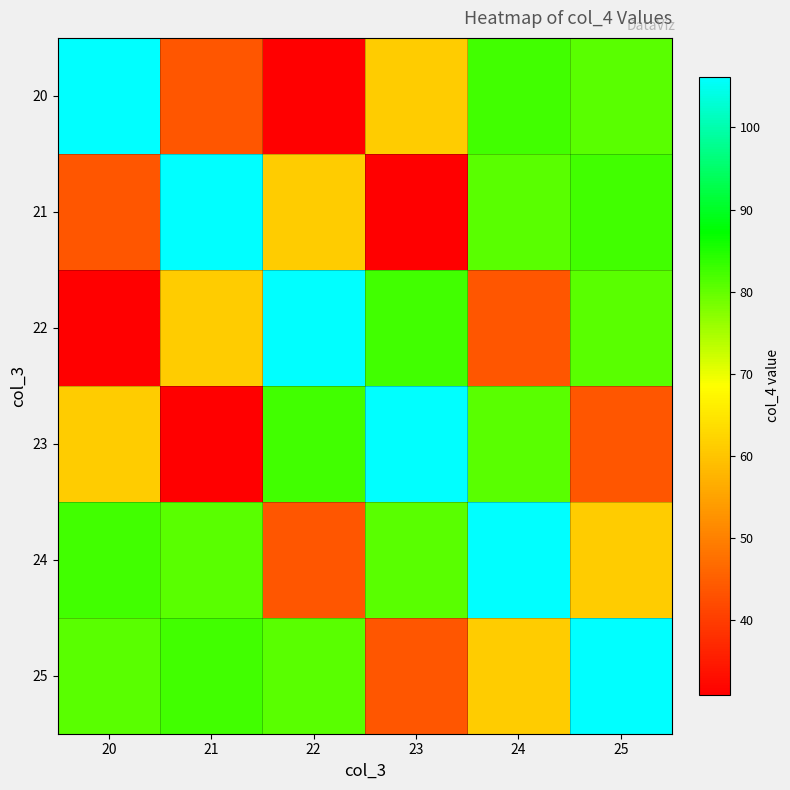

At how many categories does at least one series exceed 34?

6